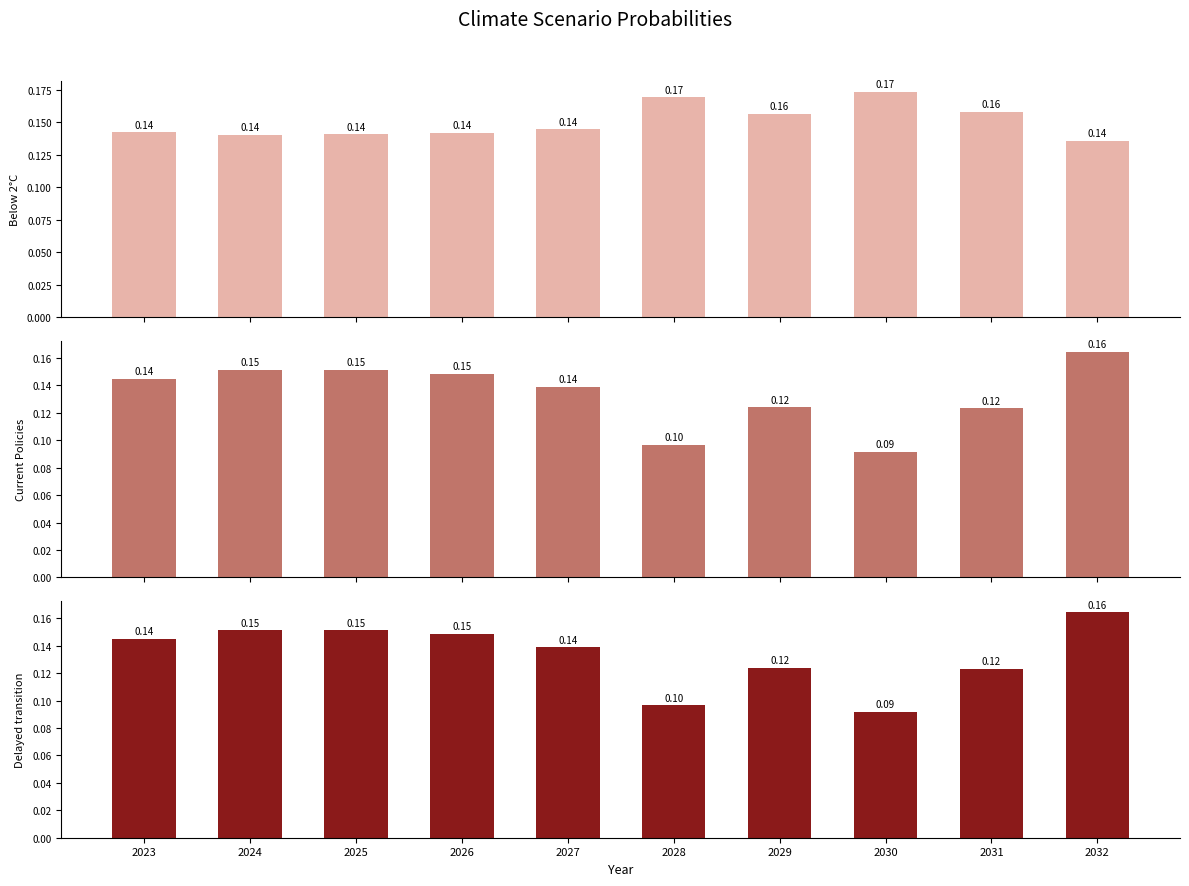

What is the total value across all series at 2029?

0.4